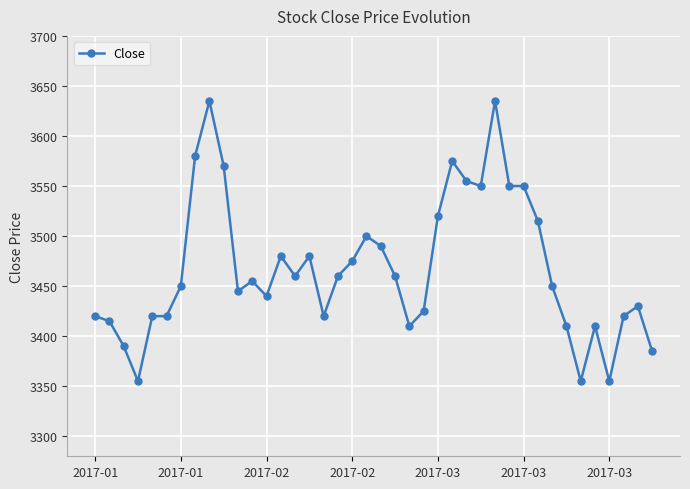

What is the average value?

3468